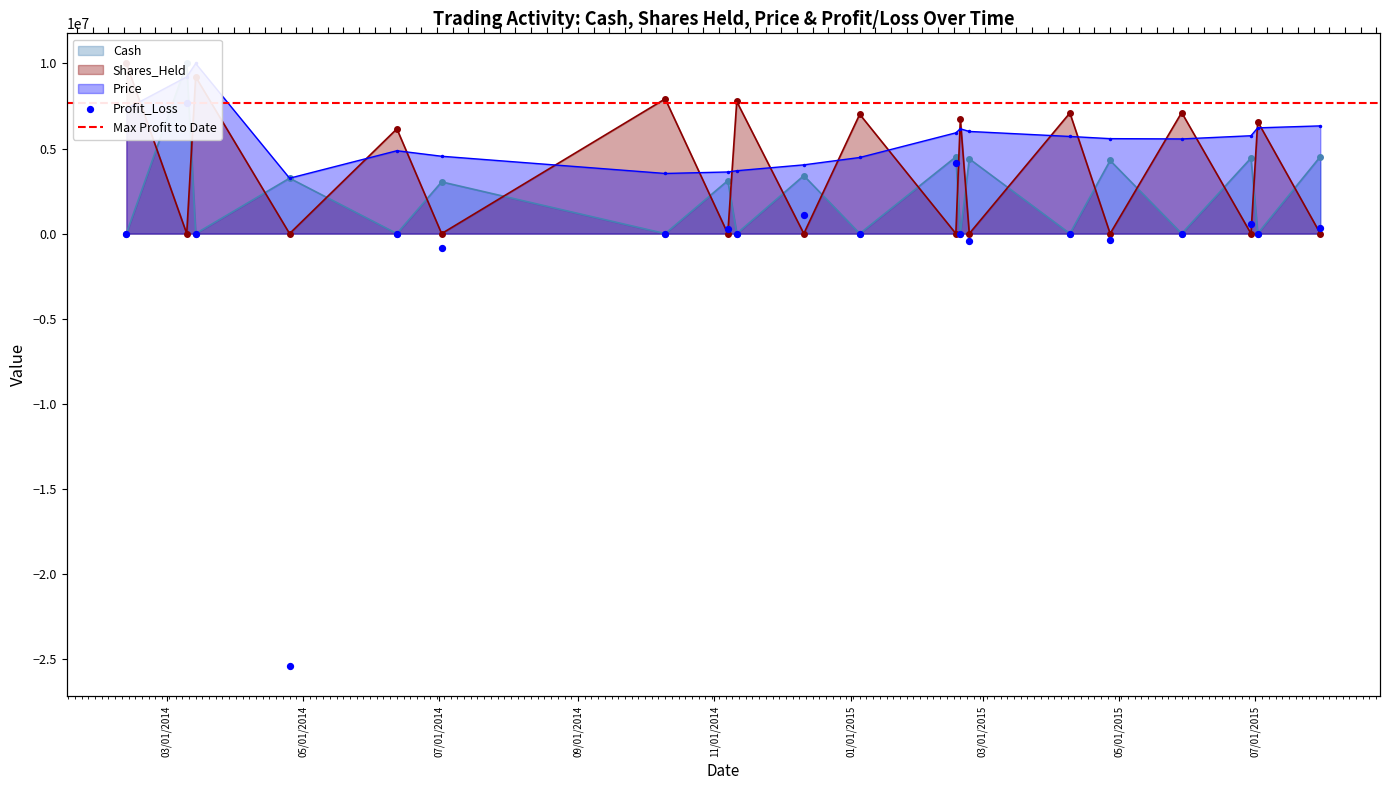

At how many categories does at least one series exceed -24089183?

20